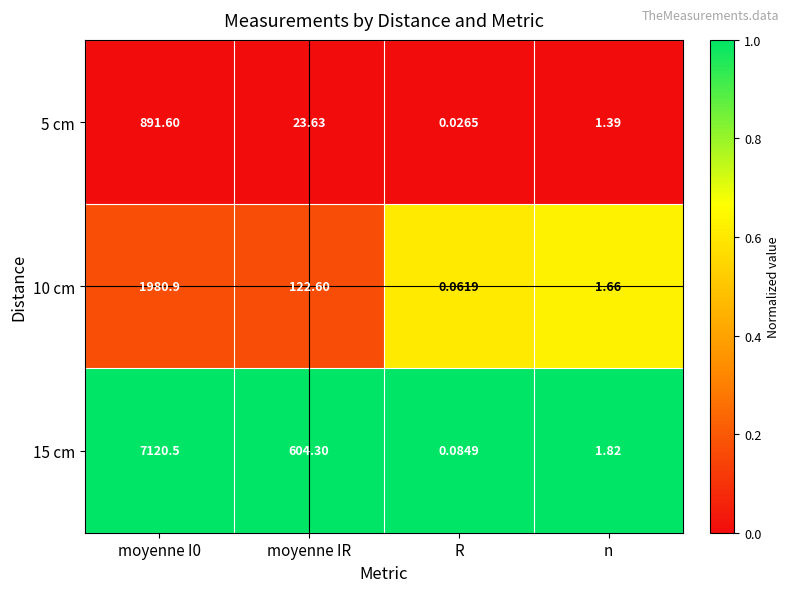

Is the value of 10 cm at n greater than the value of 5 cm at moyenne IR?

No